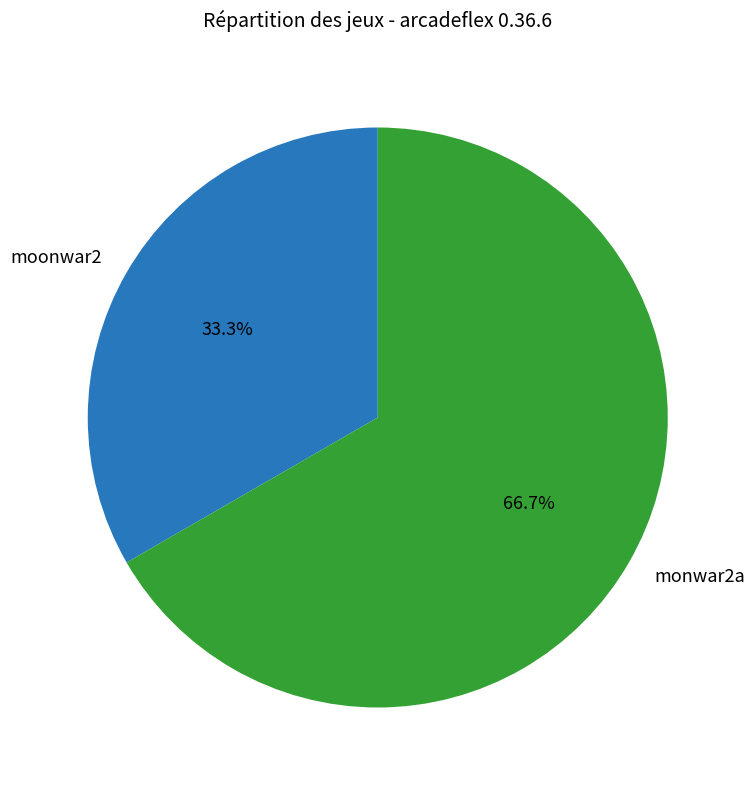

Combined, what portion of the pie is monwar2a and moonwar2?

100.0%